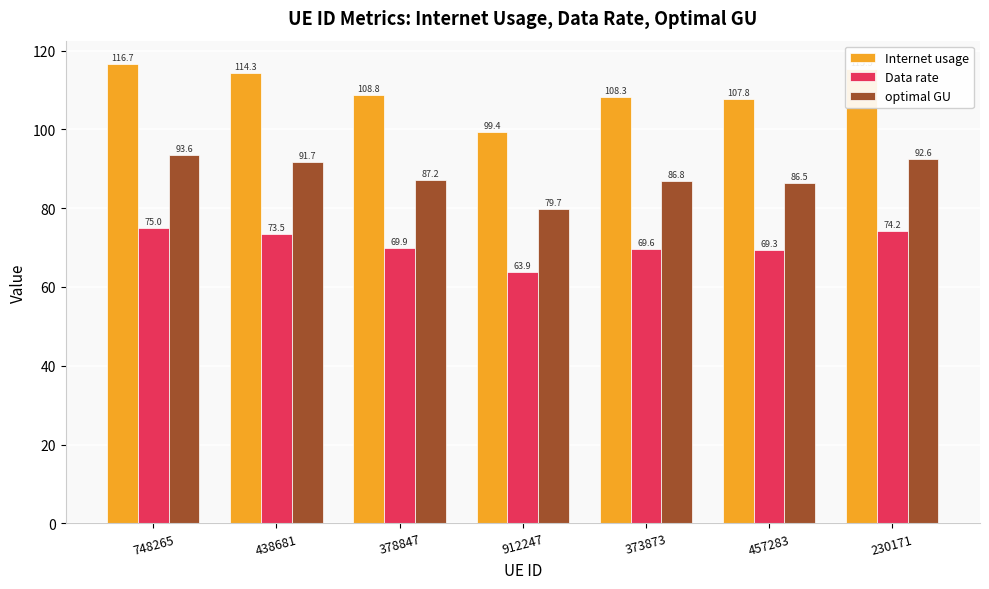

What is the total value across all series at 457283?

263.6